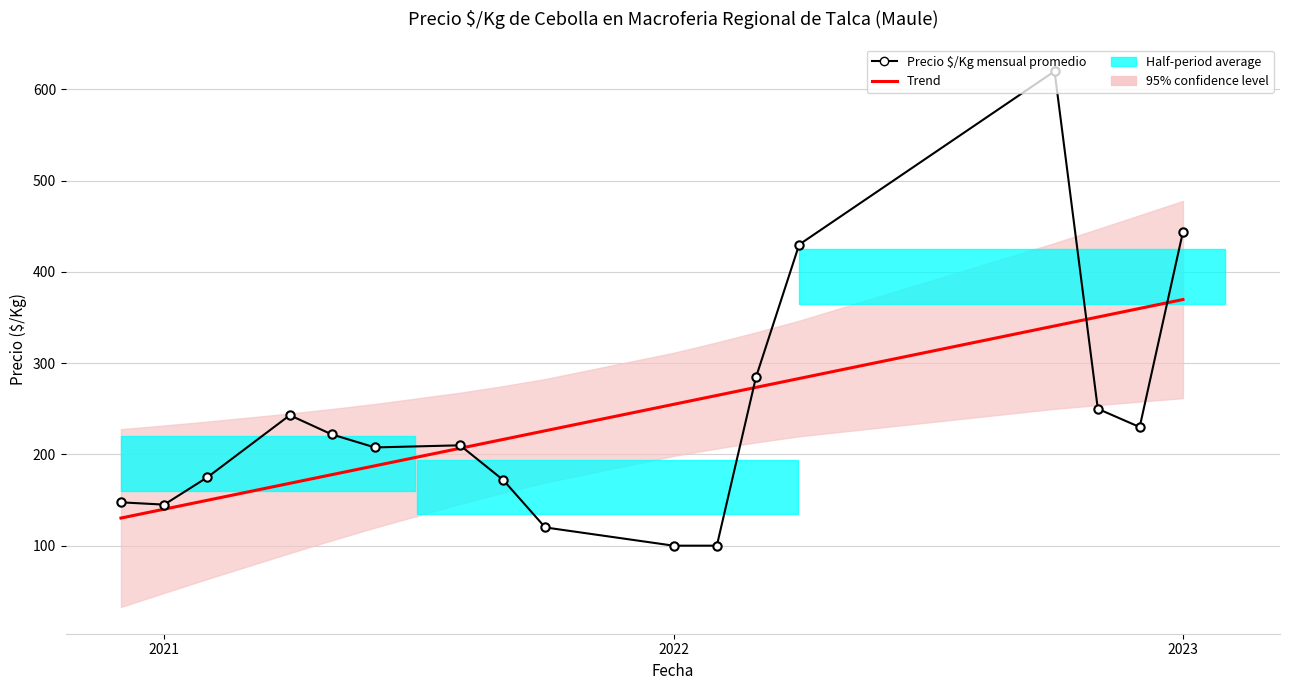

How many values in the Trend series are below 225?

8